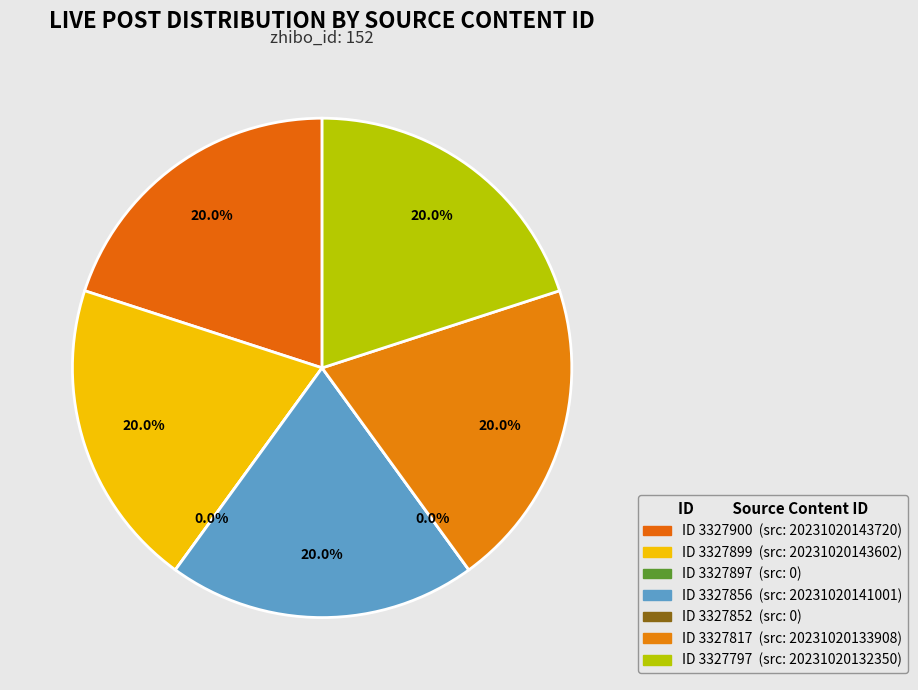

Count the number of slices in the pie.

7